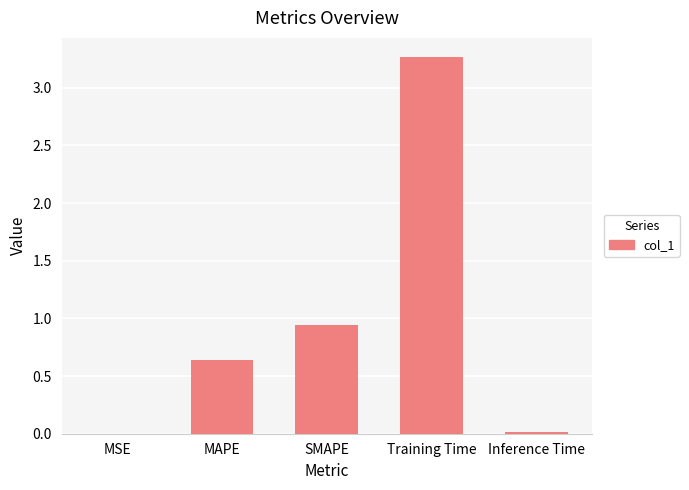

What is the difference between the values at SMAPE and MAPE?

0.3